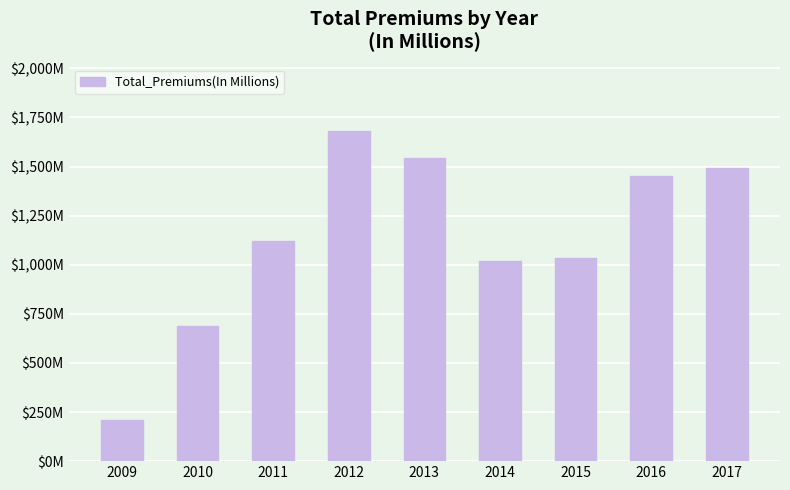

Which label corresponds to the smallest value in the chart?

2009